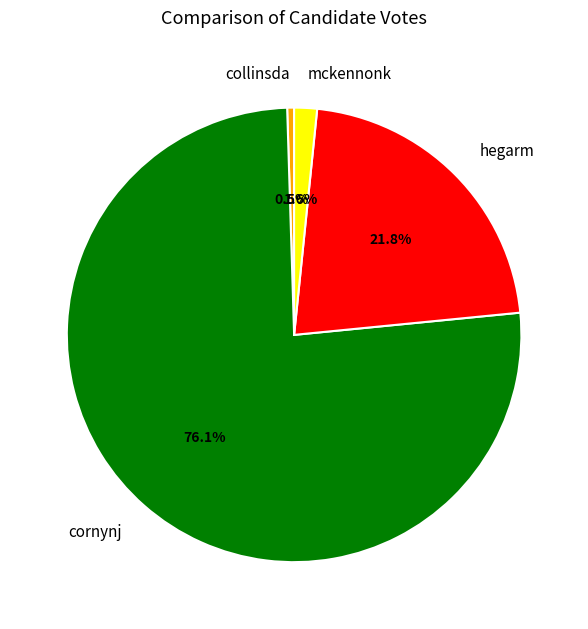

Approximately how many times larger is the value at cornynj compared to collinsda?

155.6